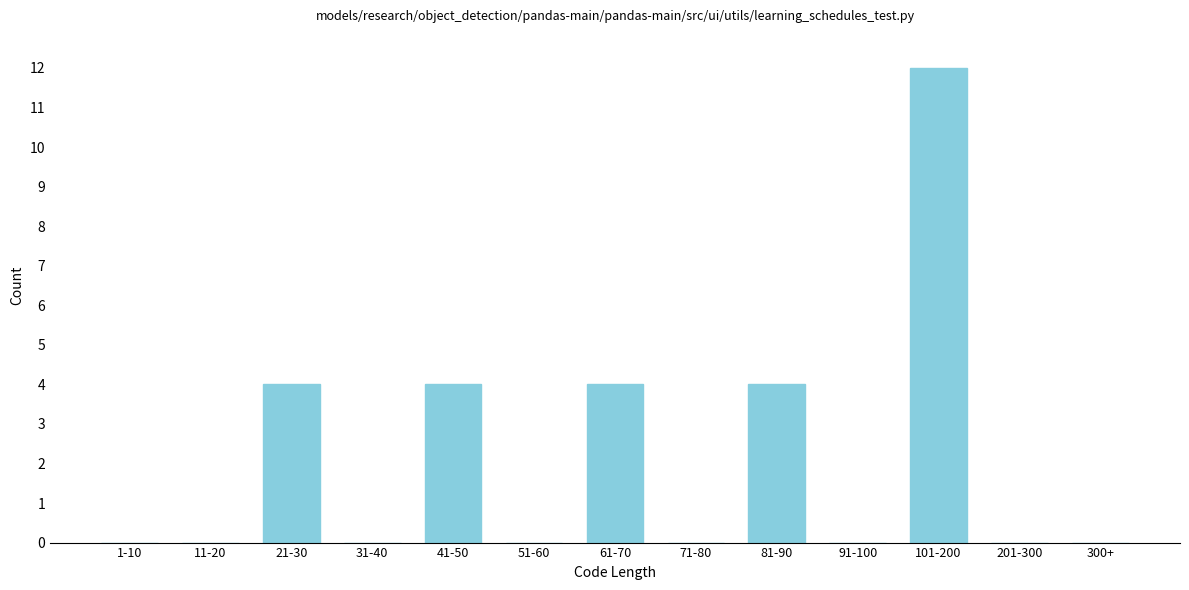

Reading left to right, transcribe all the data shown in this chart.

1-10=0	11-20=0	21-30=4	31-40=0	41-50=4	51-60=0	61-70=4	71-80=0	81-90=4	91-100=0	101-200=12	201-300=0	300+=0